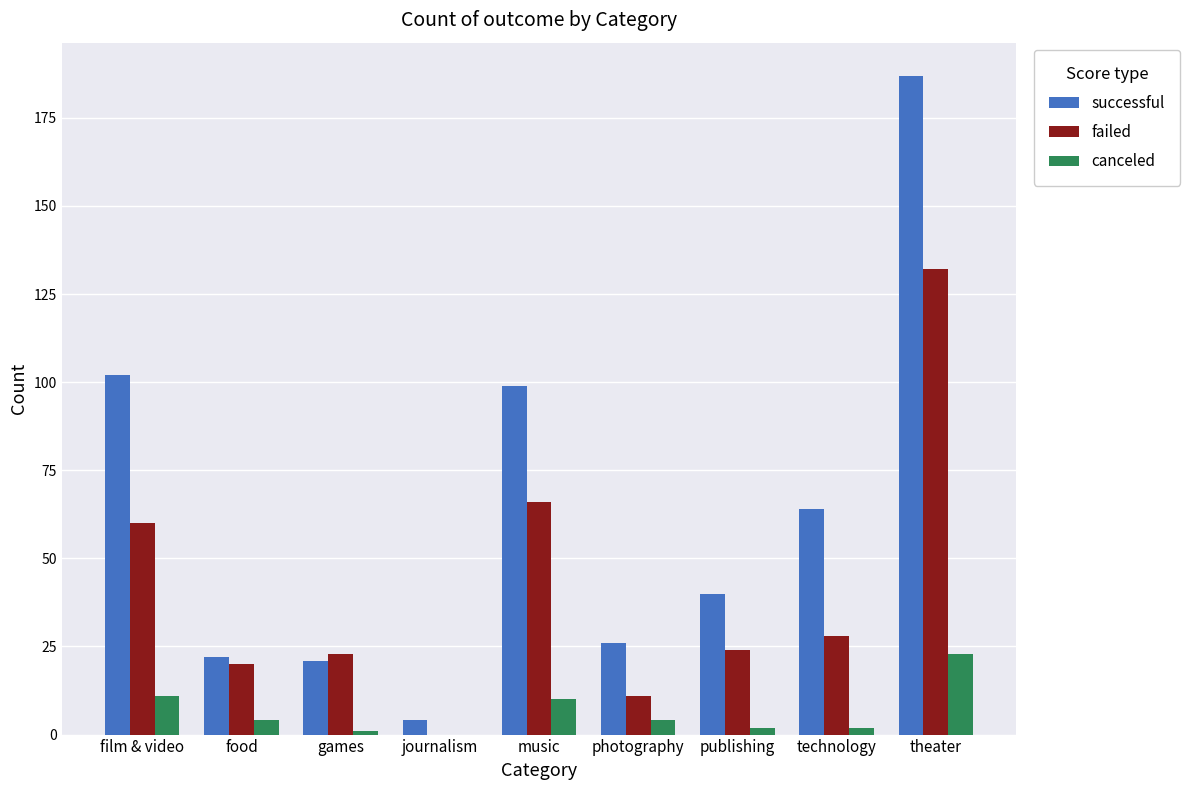

The failed series shows 37 at games. True or false?

False